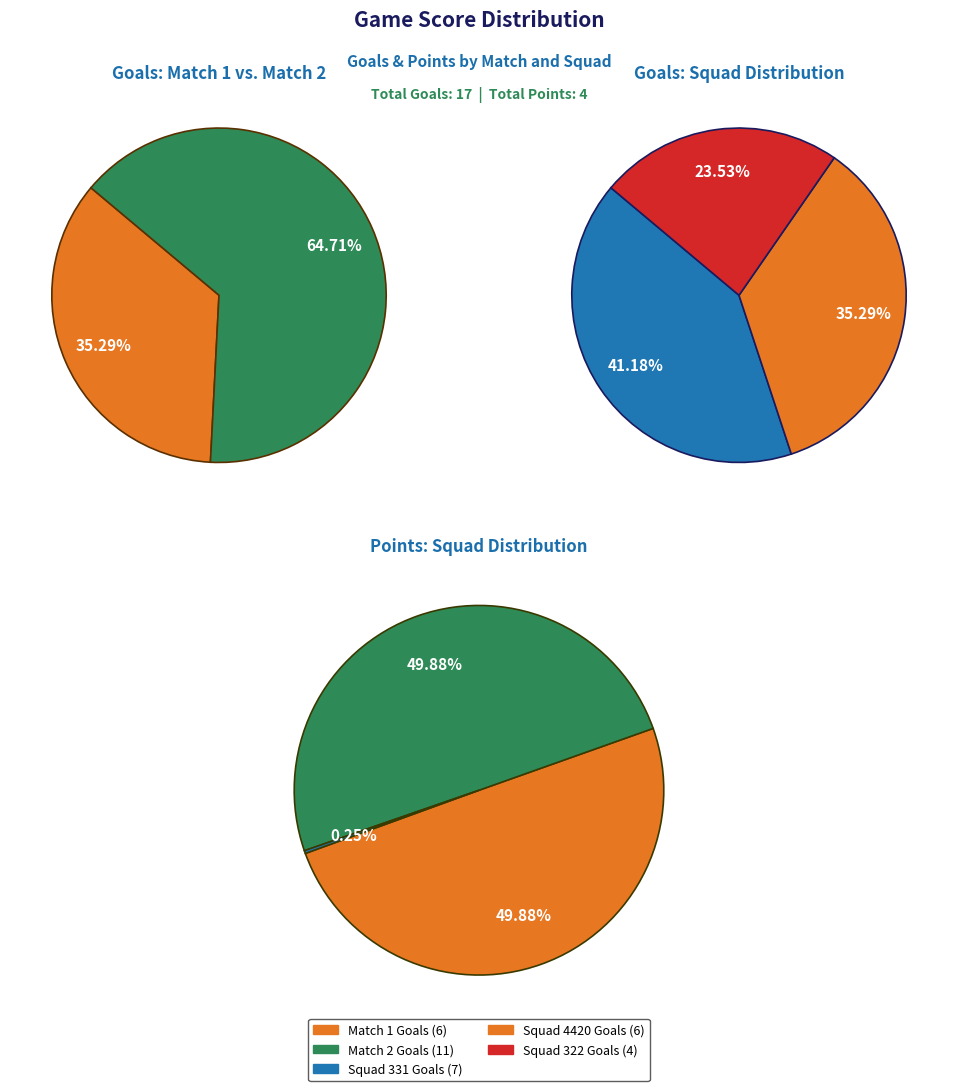

Rank the series at 2 from highest to lowest value.

goals, points